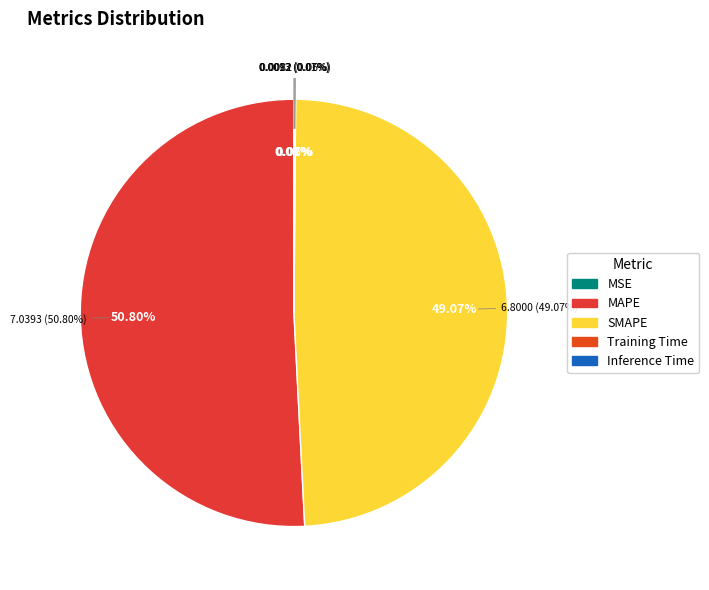

Is it true that Inference Time is 0% of the pie?

True